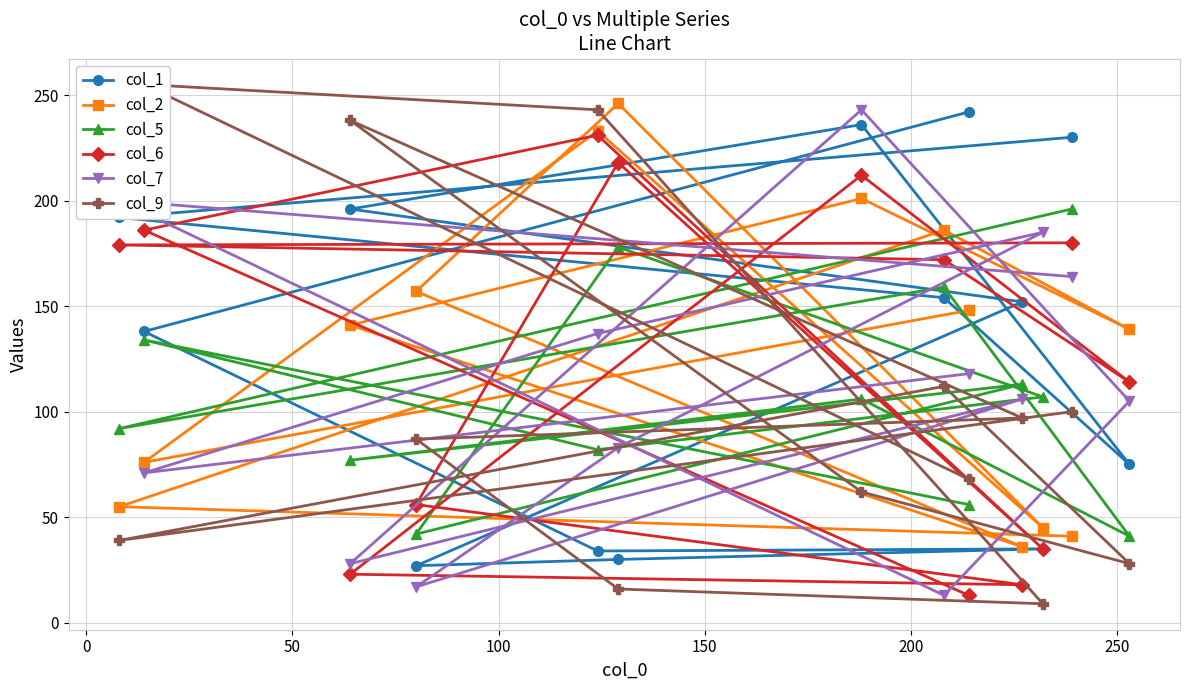

Which series has the largest range (max minus min)?

col_9